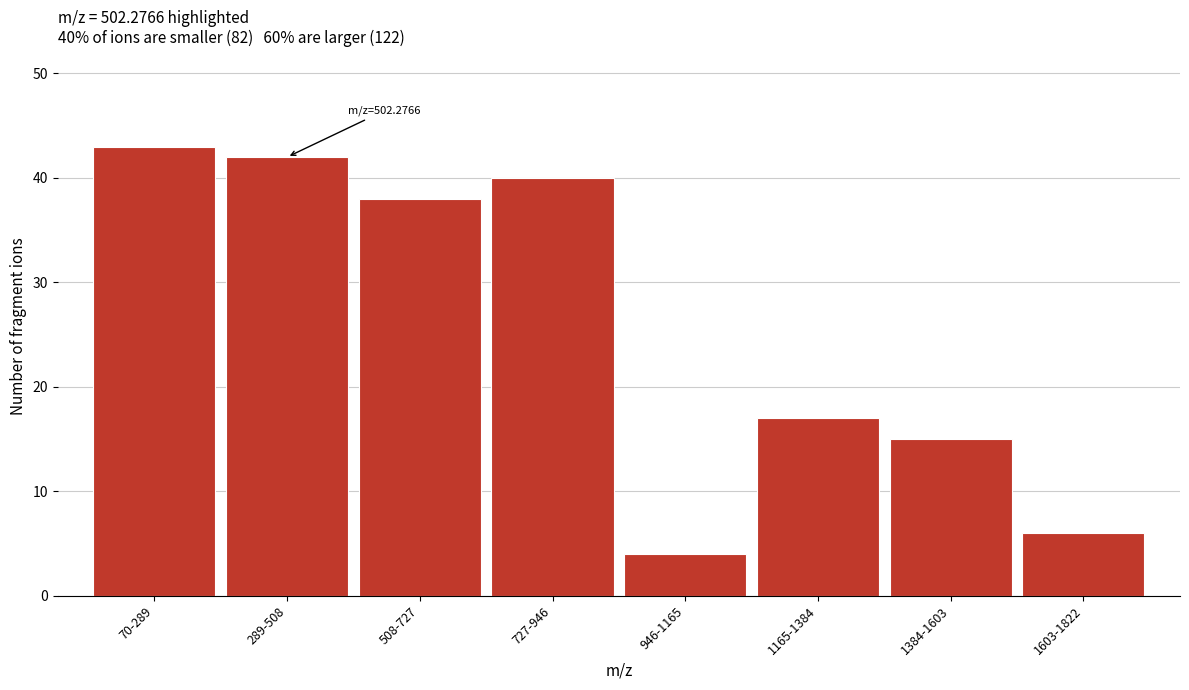

Reading left to right, list all the values displayed in this chart.

70-289=43	289-508=42	508-727=38	727-946=40	946-1165=4	1165-1384=17	1384-1603=15	1603-1822=6